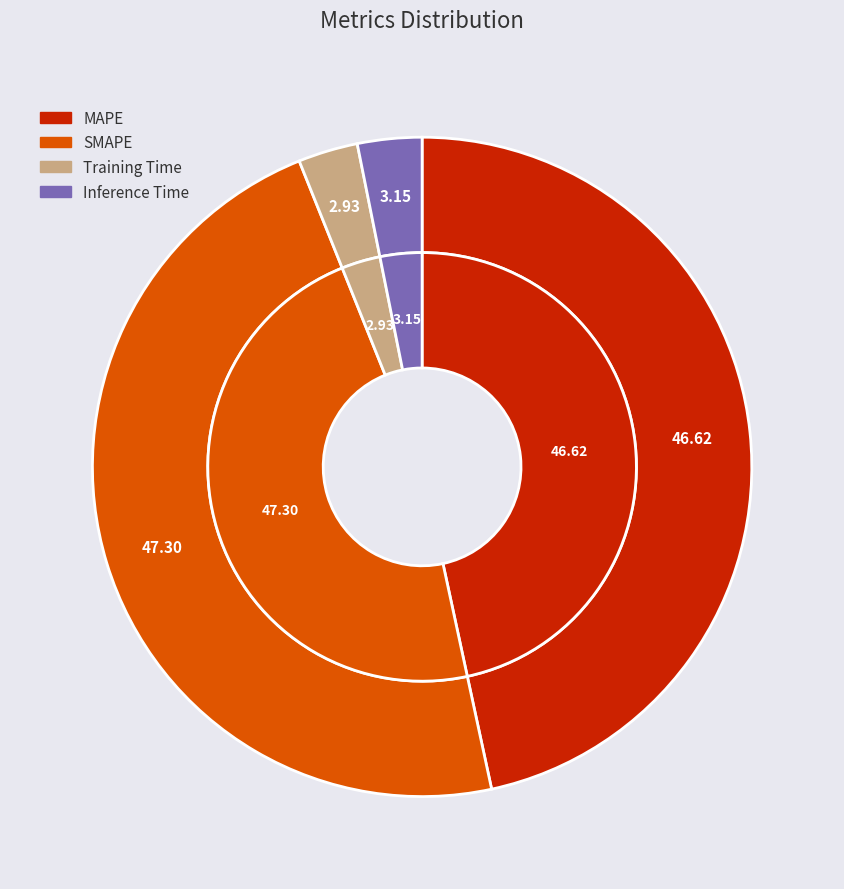

True or false: SMAPE accounts for 47% of the total.

True